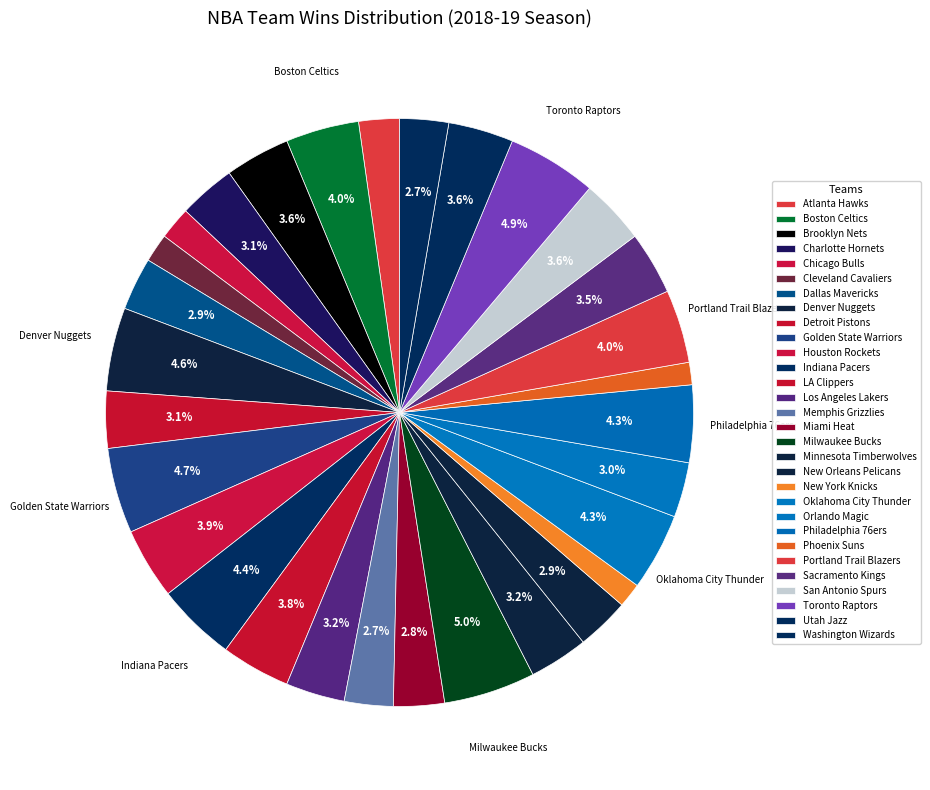

Count the number of slices in the pie.

30